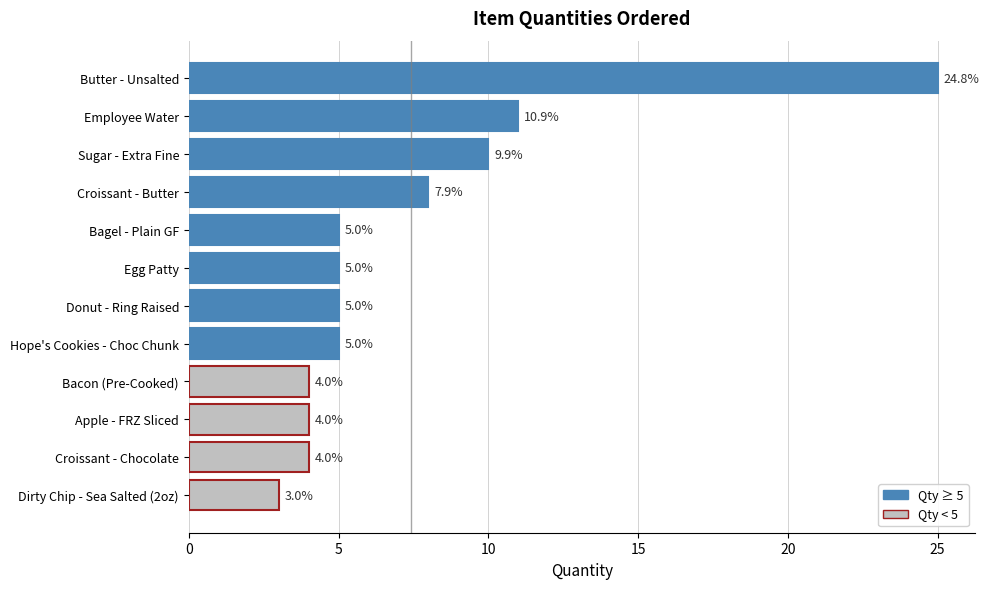

The value at Bagel - Plain GF is 5. True or false?

True